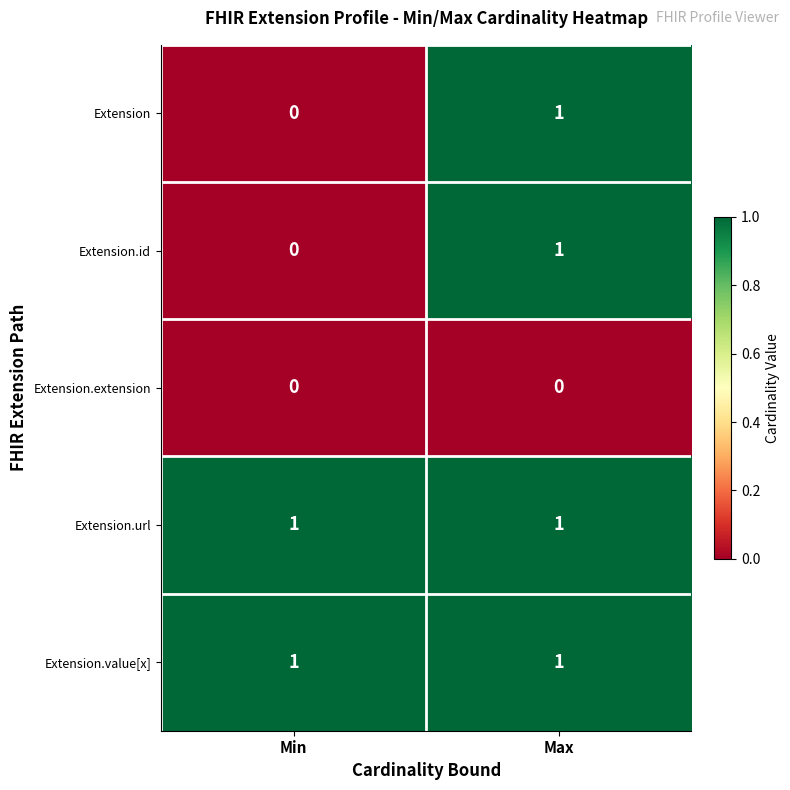

List the labels in order of Extension.id value, smallest first.

Min, Max